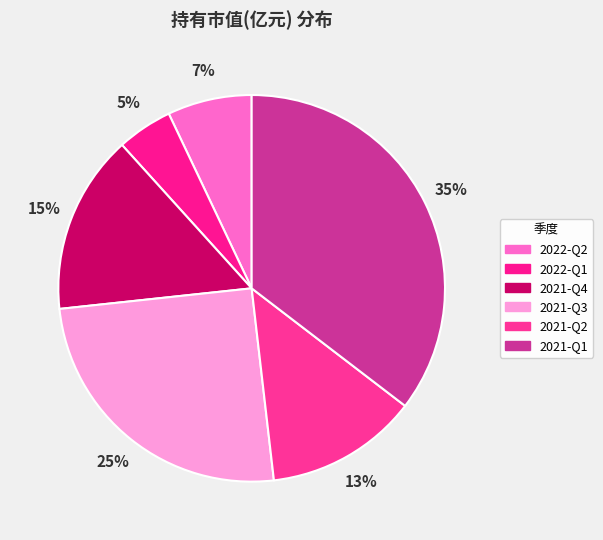

Does 2021-Q2 account for over 50% of the chart?

No